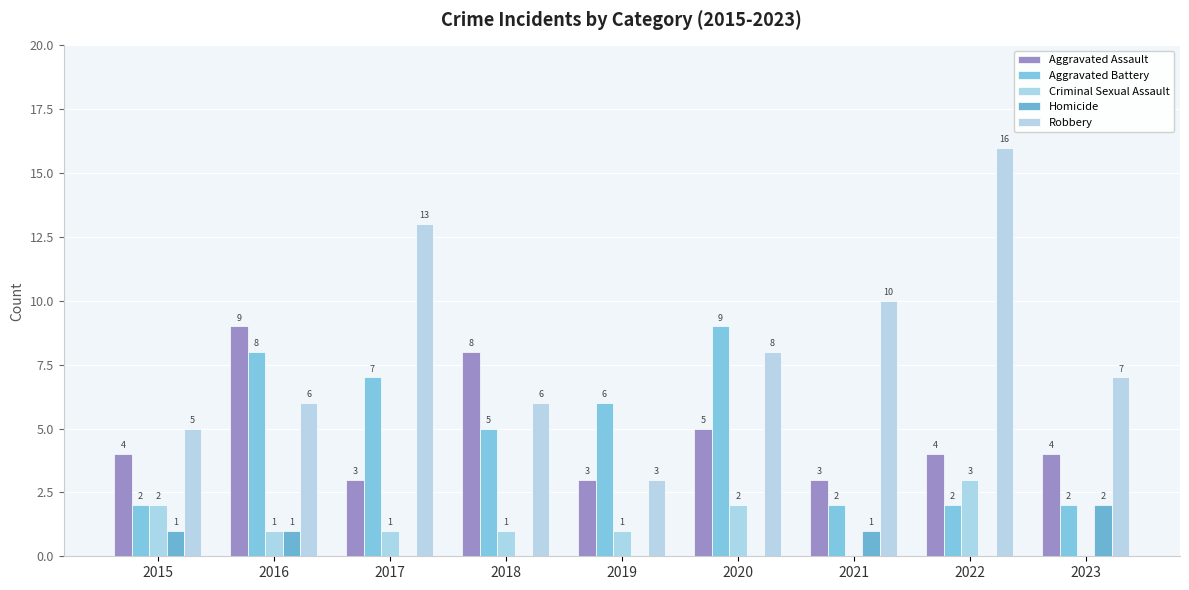

Rank the series at 2018 from highest to lowest value.

Aggravated Assault, Robbery, Aggravated Battery, Criminal Sexual Assault, Homicide